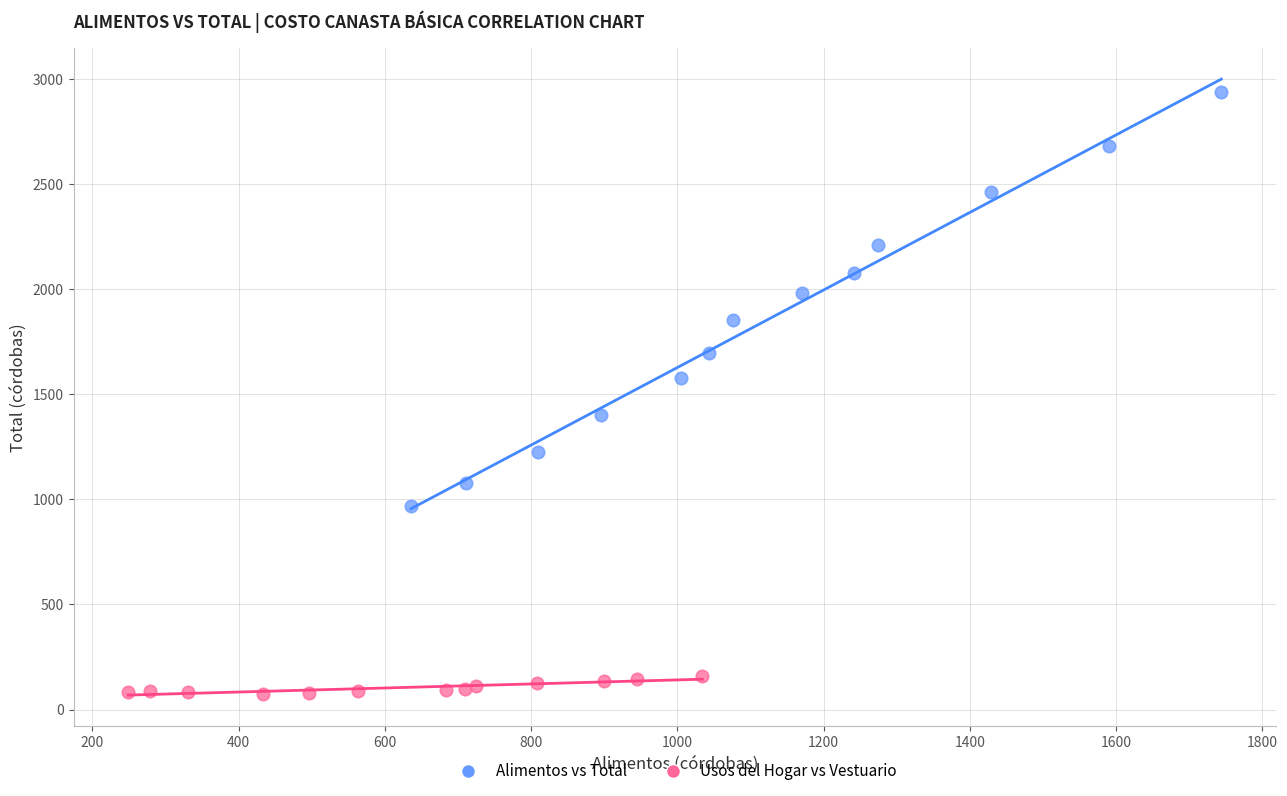

Which series contains the lowest Y value?

Usos del Hogar vs Vestuario